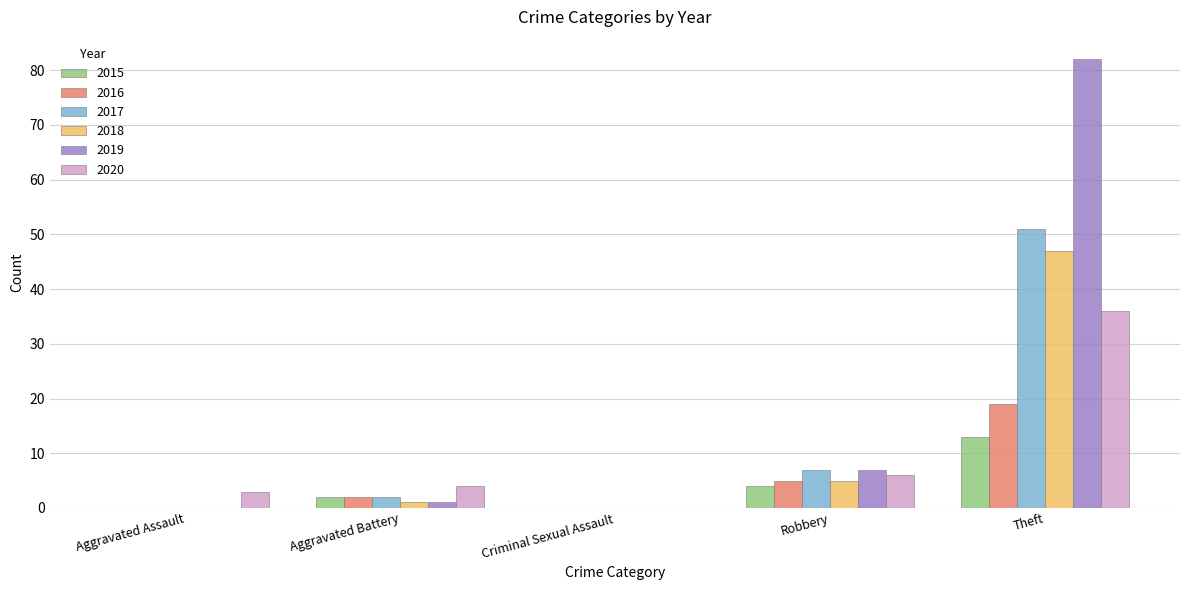

Which category has the highest value in the 2017 series?

Theft